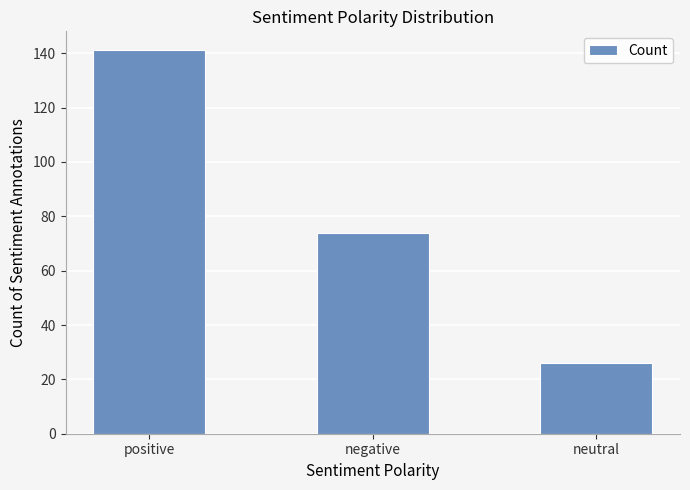

At which label is the value closest to 83?

negative